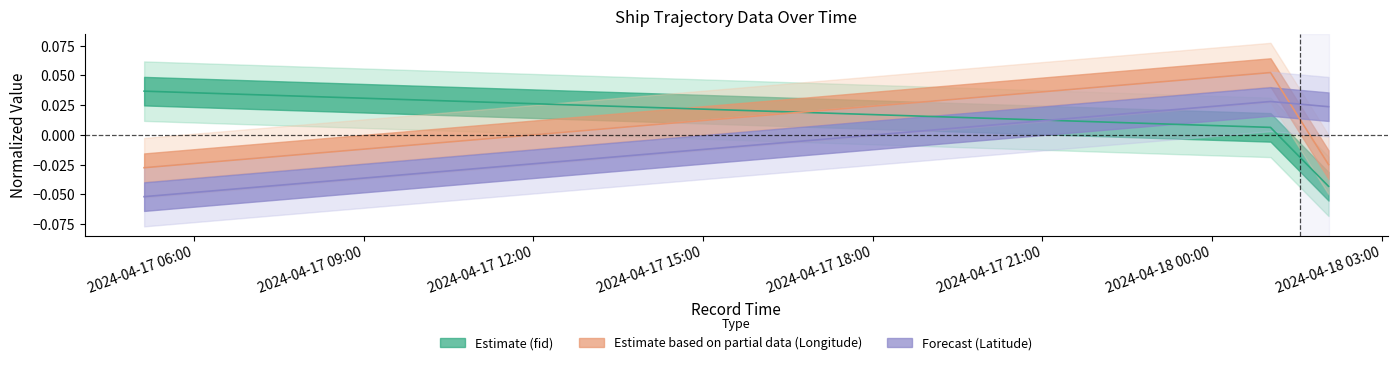

How many values in Longitude are above zero?

1